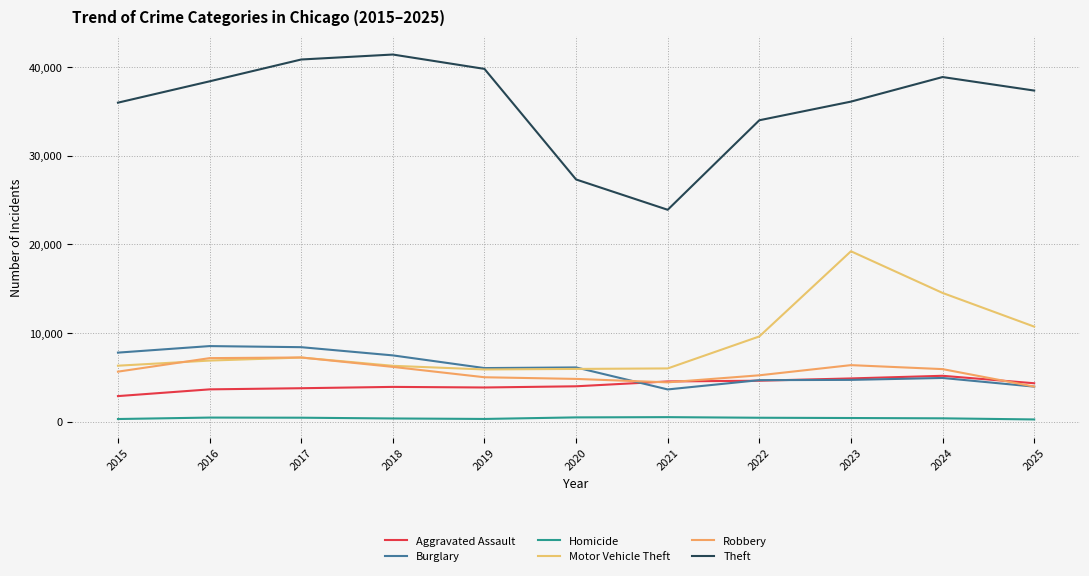

Reading left to right, transcribe all the data shown in this chart.

Aggravated Assault: 2897	3656	3785	3934	3868	4002	4549	4632	4889	5186	4345
Burglary: 7799	8536	8413	7487	6057	6129	3648	4695	4725	4941	3964
Homicide: 312	475	460	374	320	496	523	455	425	390	264
Motor Vehicle Theft: 6324	6902	7243	6312	5900	5961	6017	9623	19229	14530	10731
Robbery: 5654	7178	7252	6190	5022	4834	4447	5242	6388	5940	3970
Theft: 35986	38392	40853	41414	39794	27325	23907	34002	36104	38875	37350